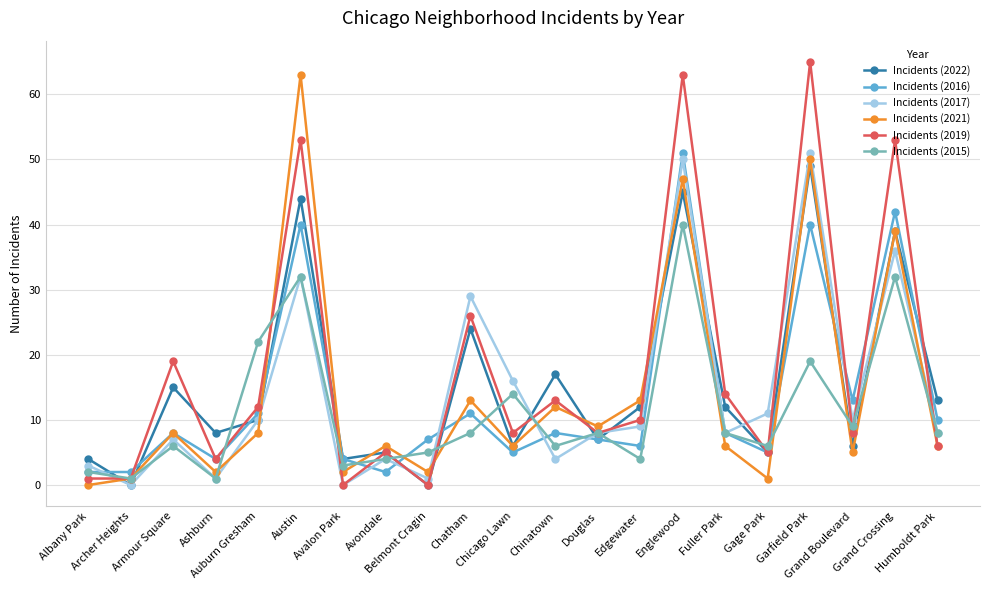

How many distinct data groups are displayed?

6